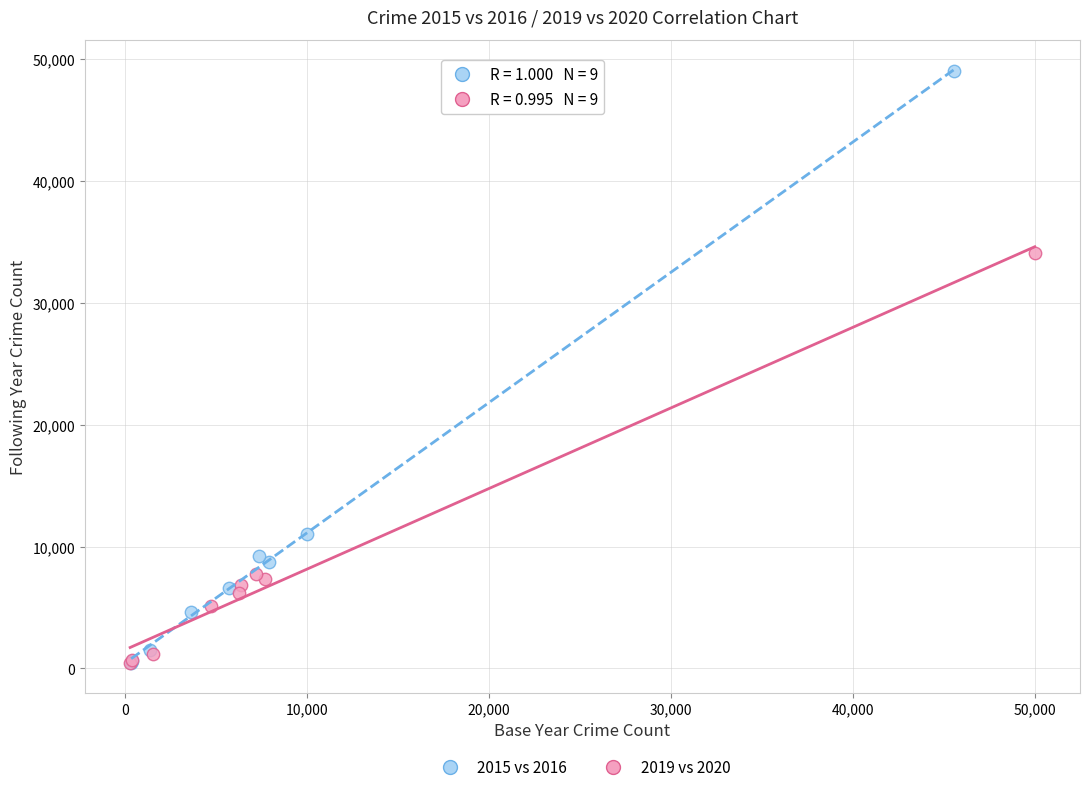

What are all the series names shown in the legend?

2015 vs 2016, 2019 vs 2020